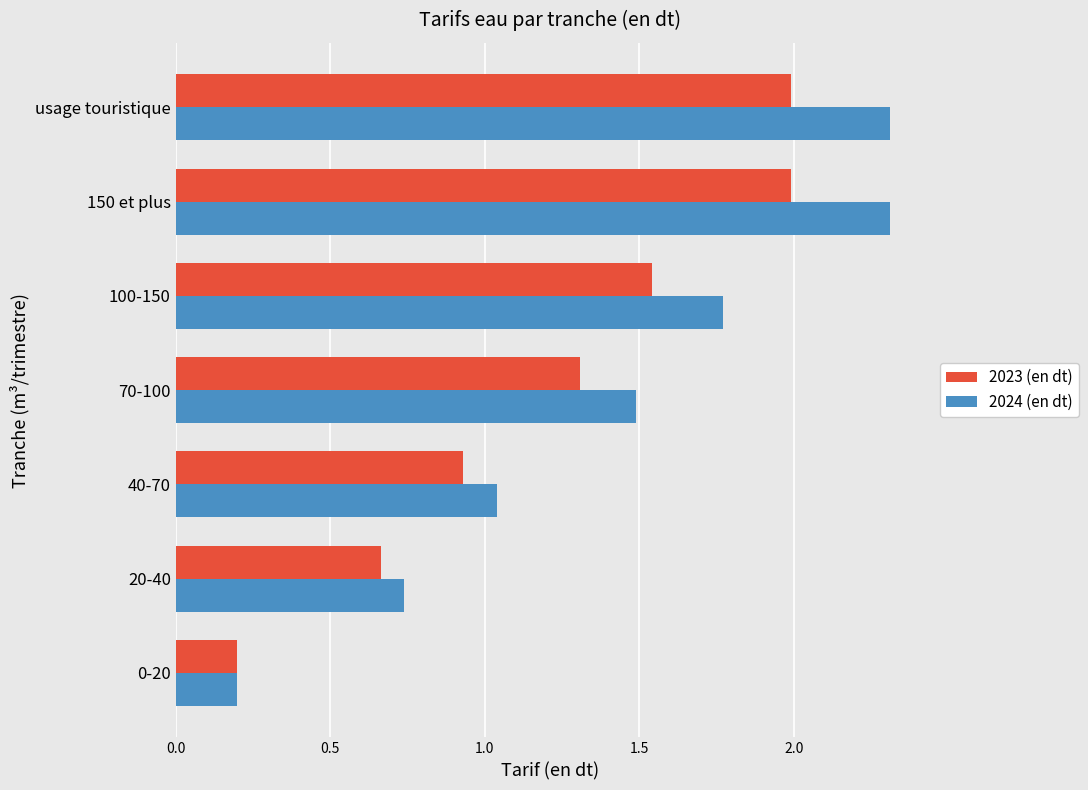

Rank the series by their average value, from highest to lowest.

2024 (en dt), 2023 (en dt)